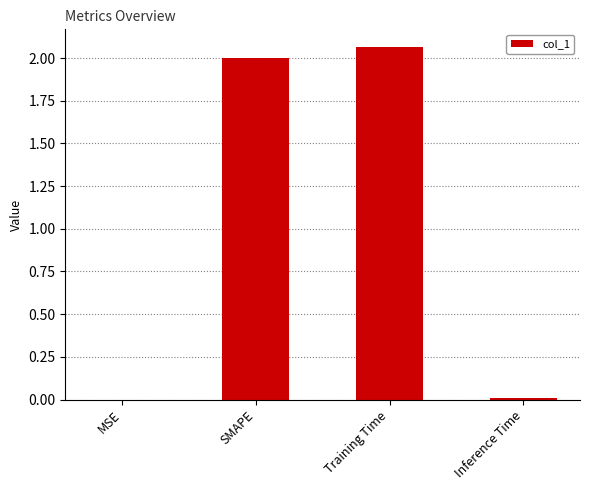

What is the average value?

1.0